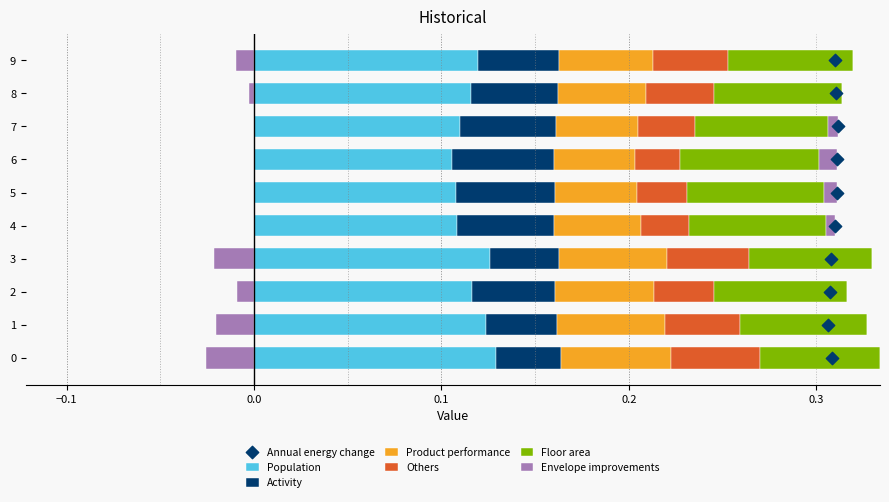

What is the total value across all series at 6?

0.3